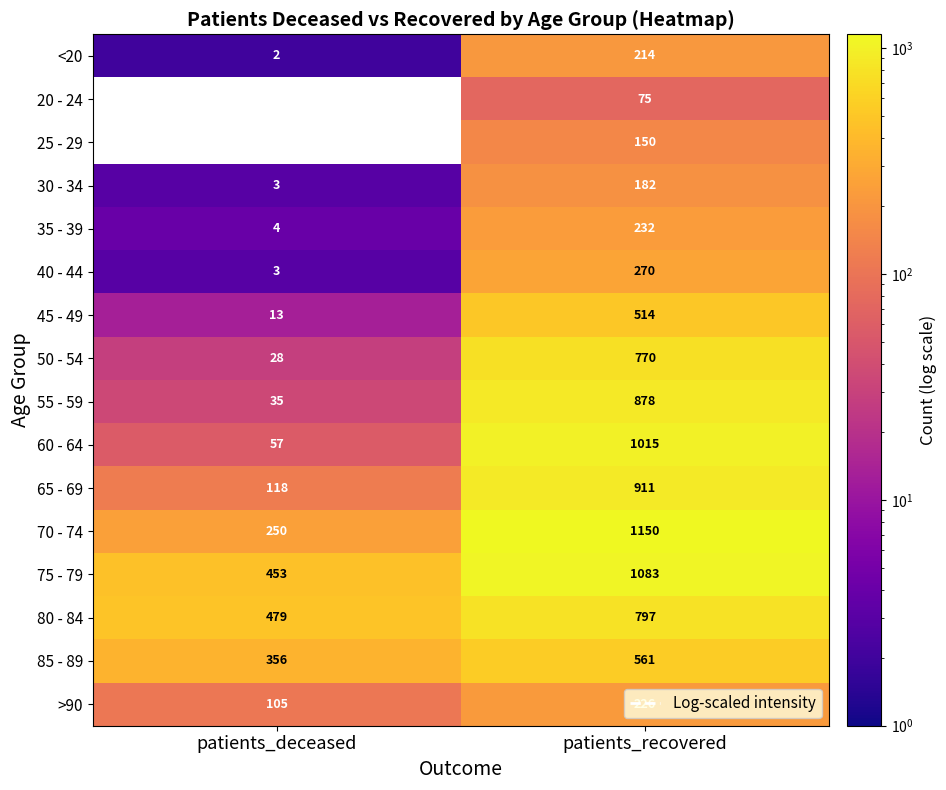

Read the 55 - 59 value at patients_recovered, to the nearest 50.

900